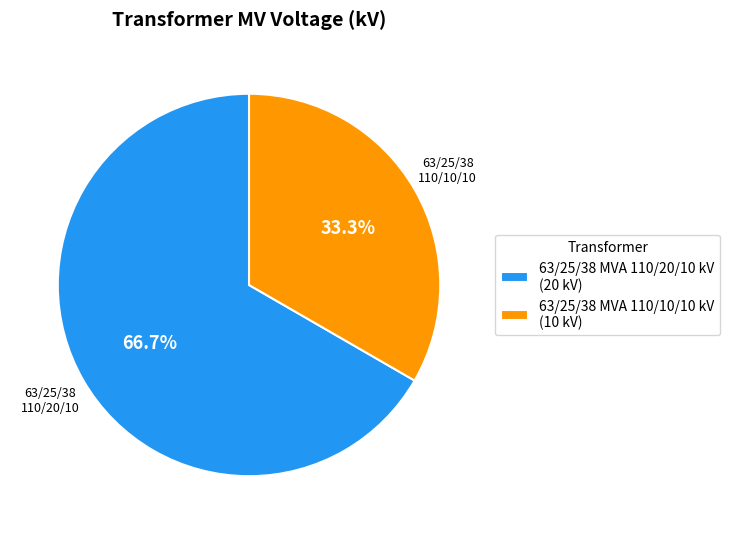

Which slice represents more than half of the pie?

63/25/38 MVA 110/20/10 kV